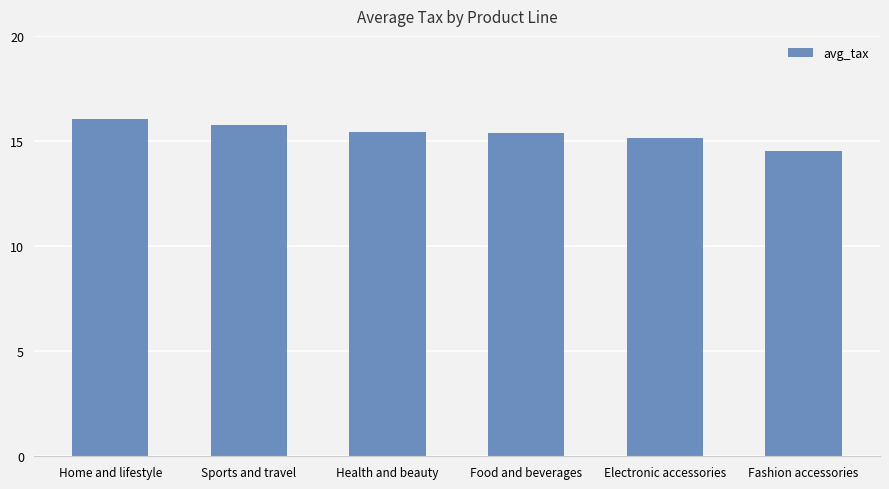

Approximately how many times larger is the value at Sports and travel compared to Fashion accessories?

1.1